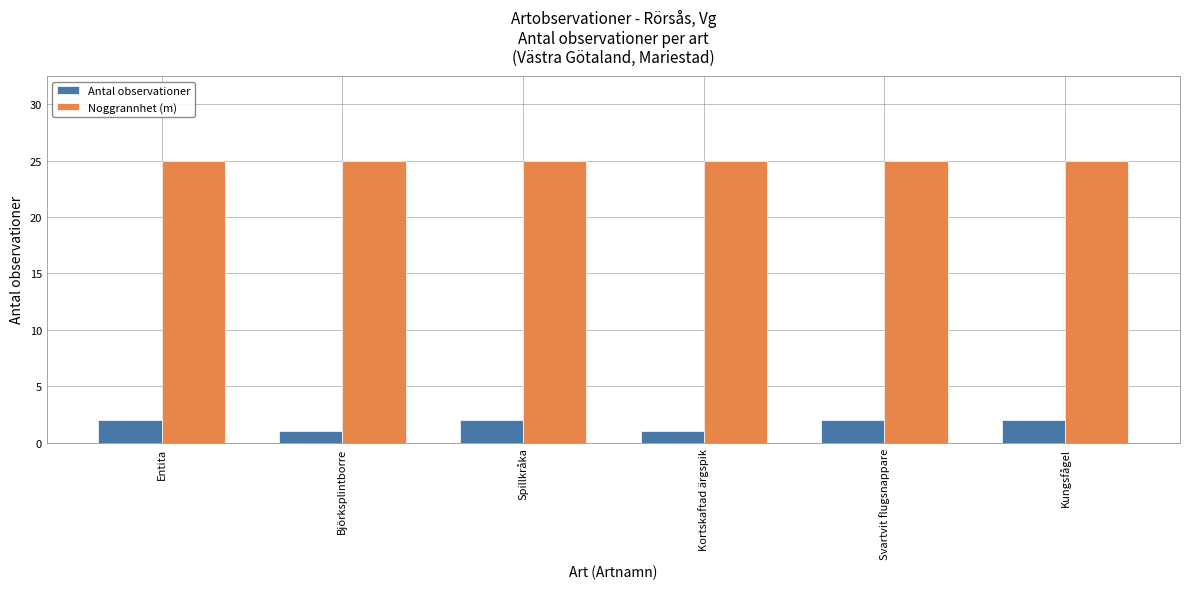

Between Entita and Kortskaftad ärgspik, which series saw the biggest shift?

Antal observationer